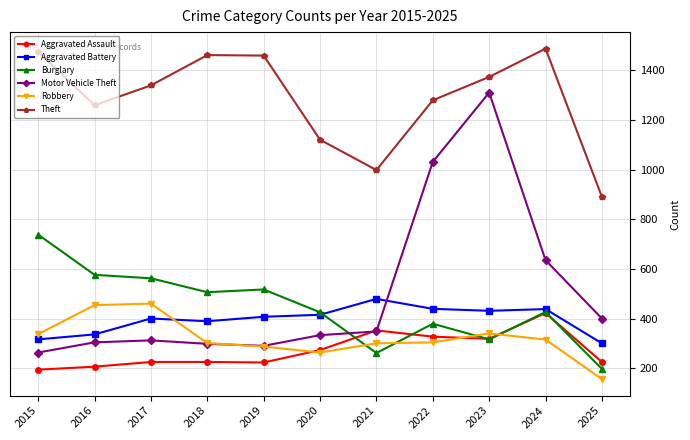

What is the difference between the maximum and minimum values in the Burglary series?

541